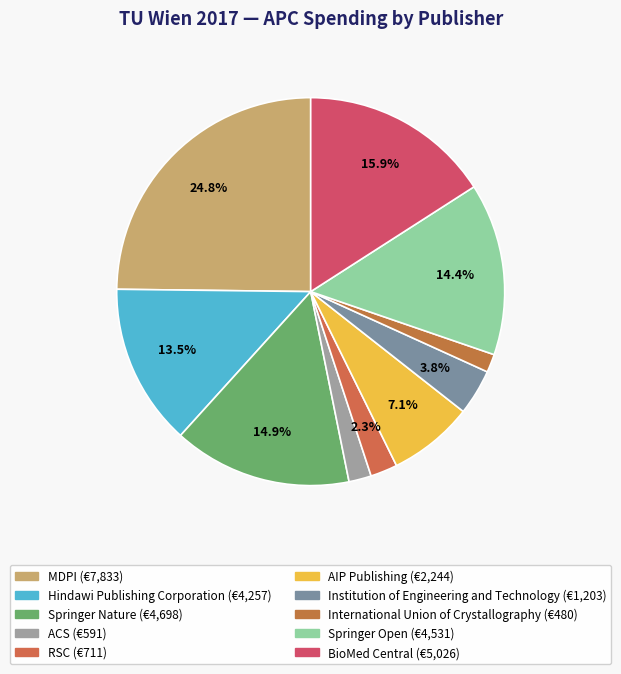

Does any single category account for the majority?

No